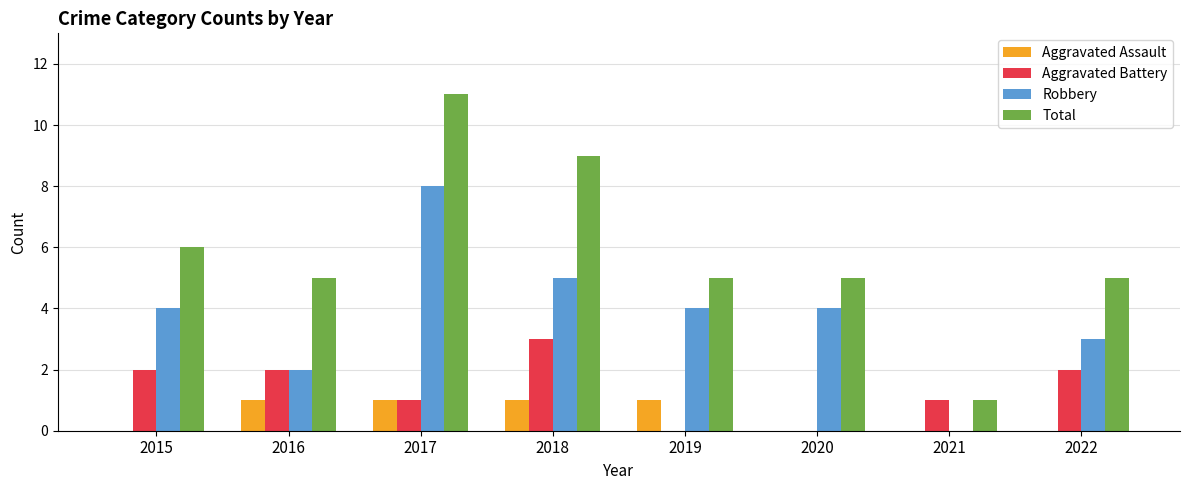

Count the number of categories in the chart.

8